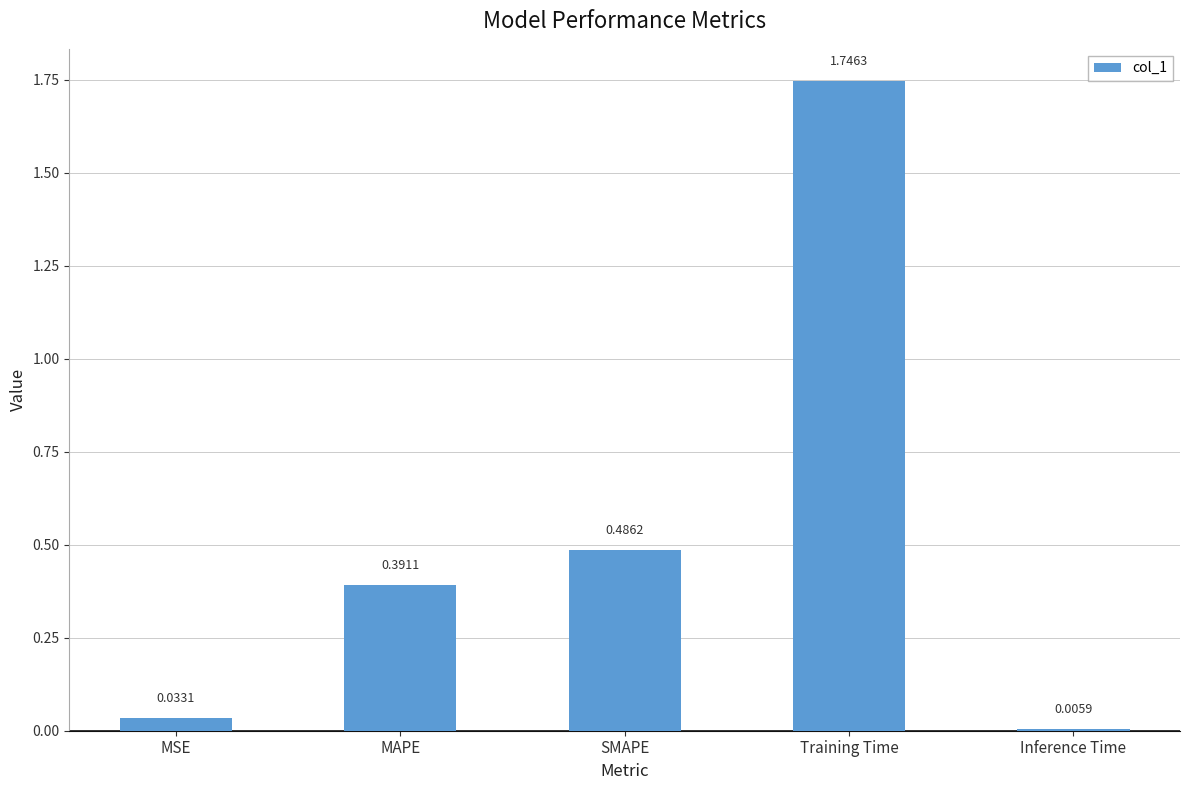

At which label is the value closest to 0?

Inference Time